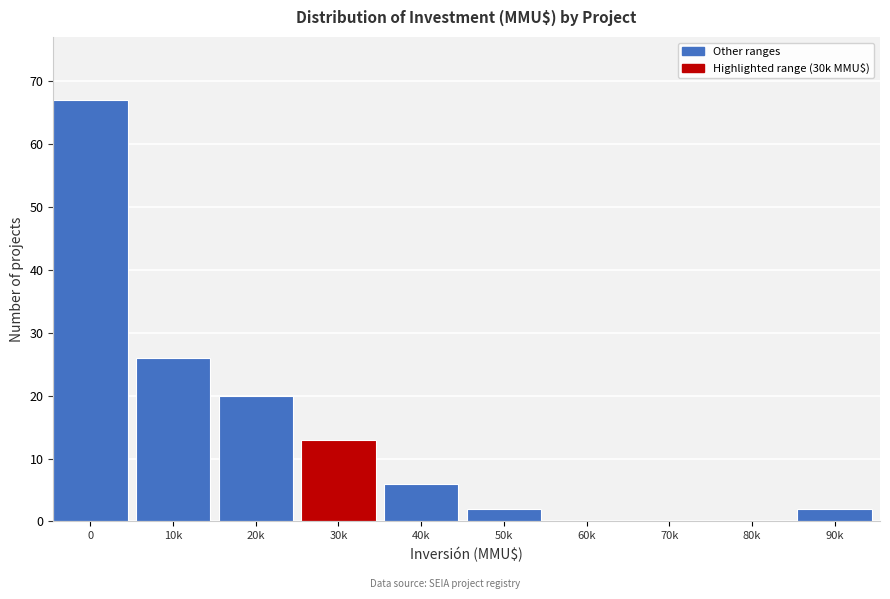

Is it true that the value at 30k is 23?

False